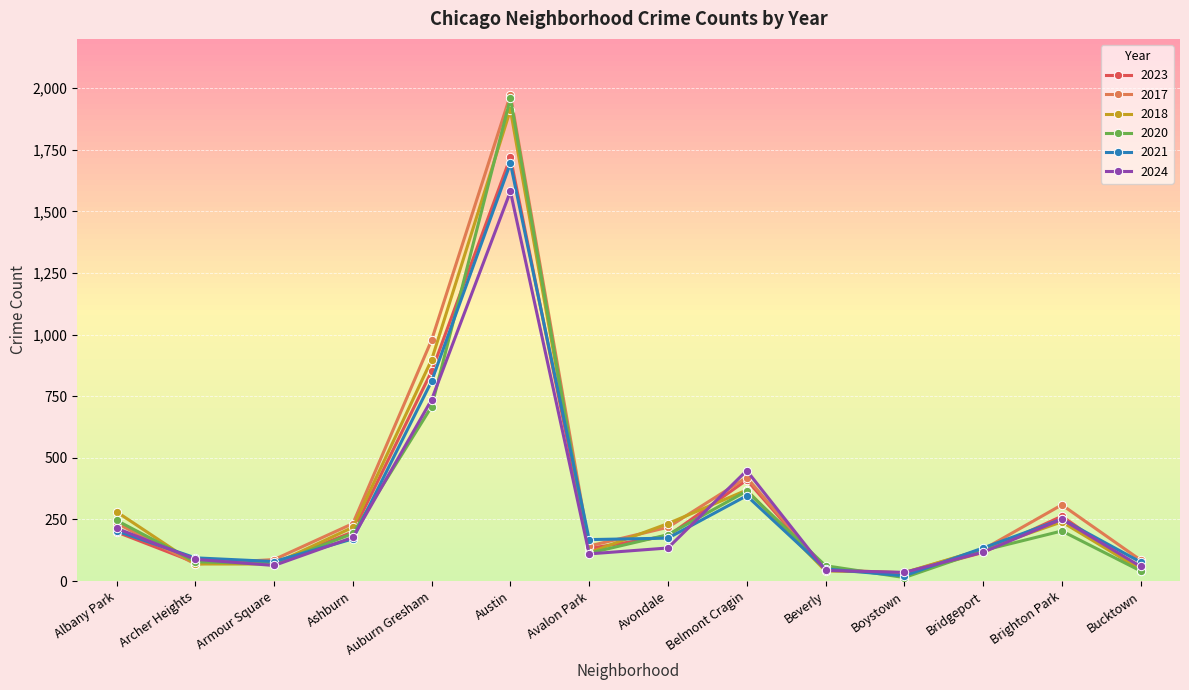

How many interior local valleys does the 2020 series have?

3